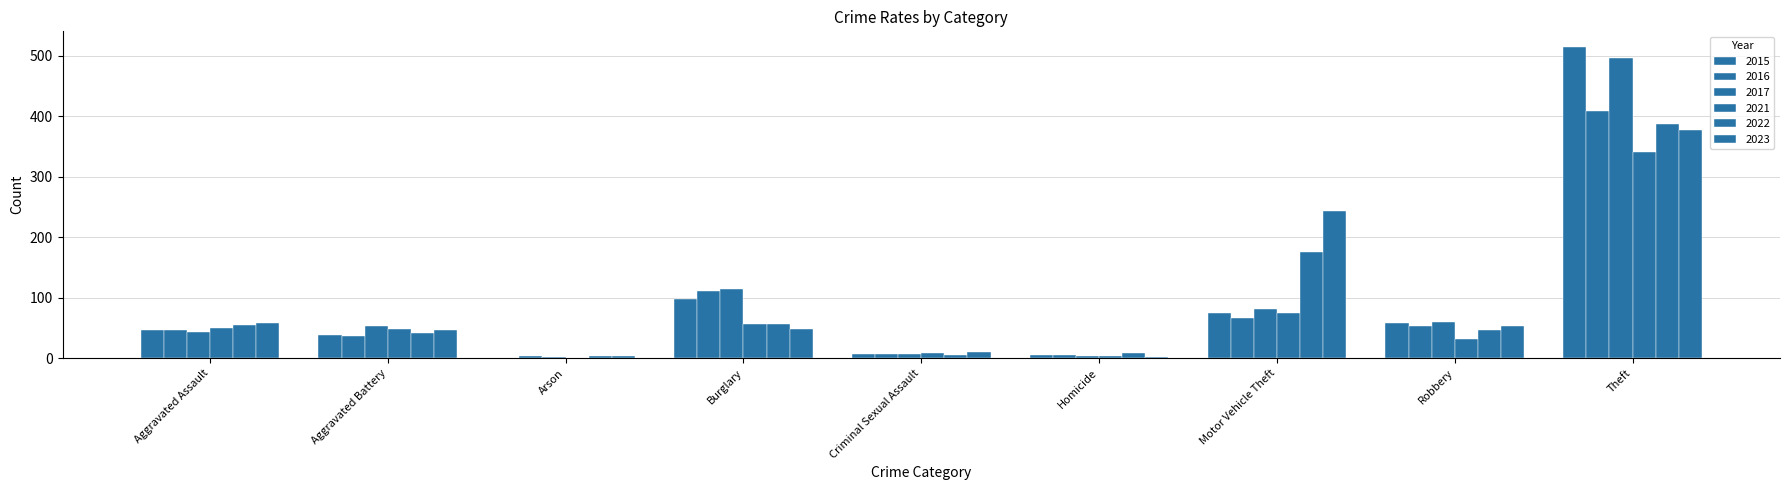

Rank the categories by 2022 value from lowest to highest.

Arson, Criminal Sexual Assault, Homicide, Aggravated Battery, Robbery, Aggravated Assault, Burglary, Motor Vehicle Theft, Theft